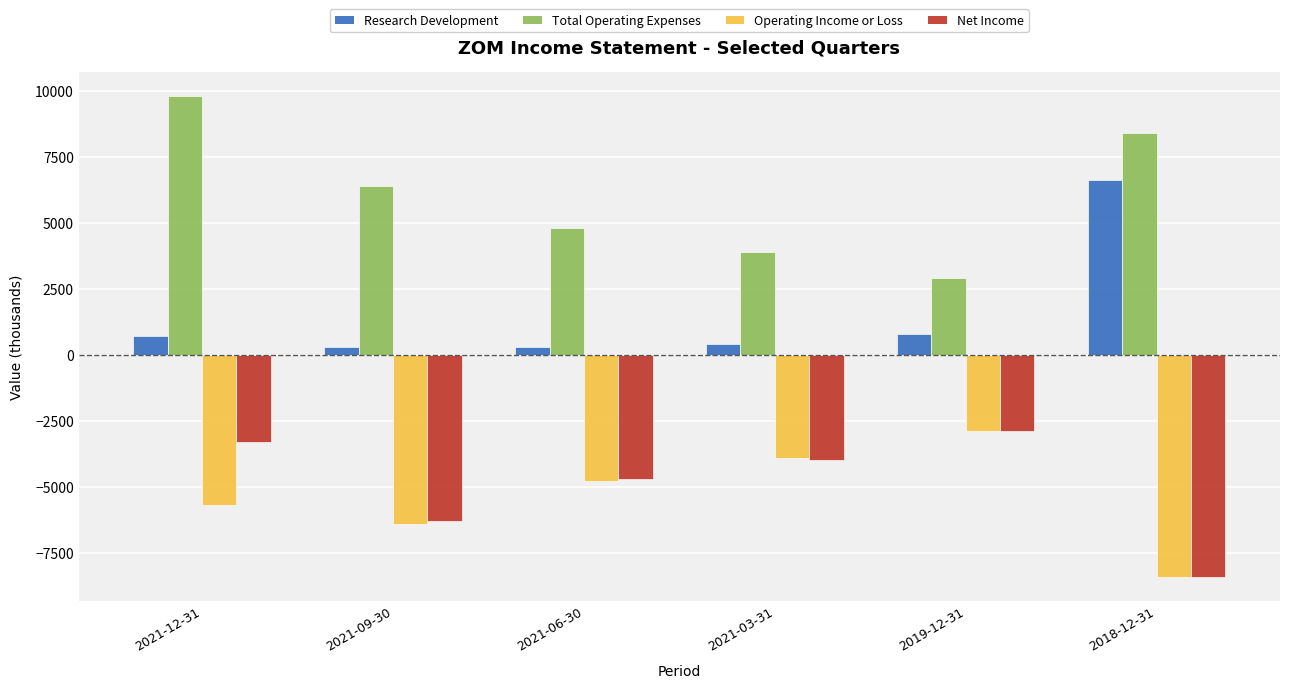

At which category is the sum across all series the highest?

2021-12-31